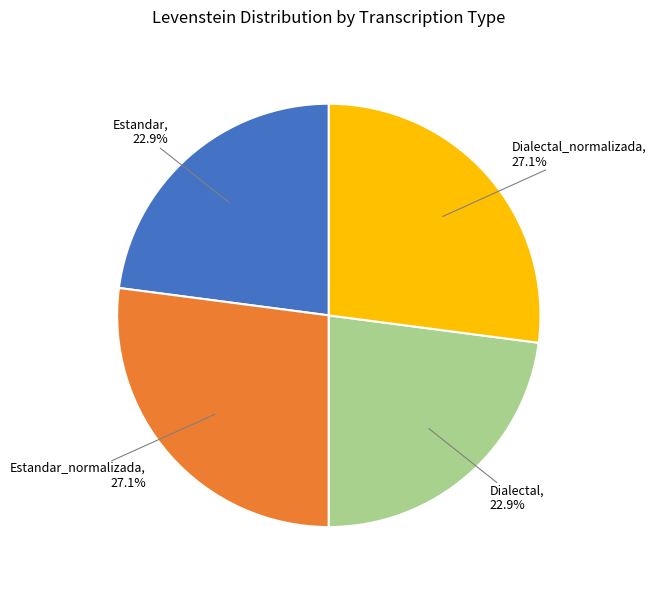

Is there any slice that represents more than half of the pie?

No